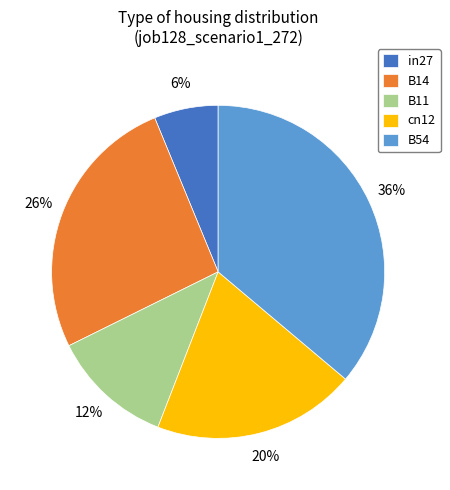

The B11 slice represents 6% of the pie. True or false?

False